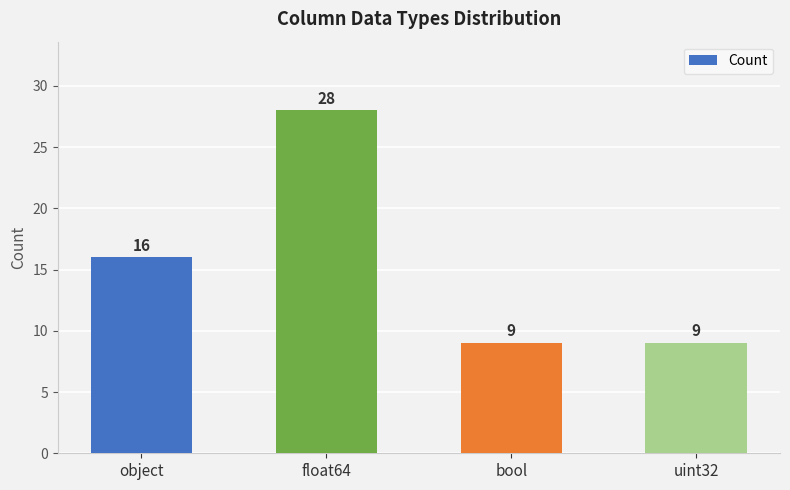

At which label is the value closest to 18?

object